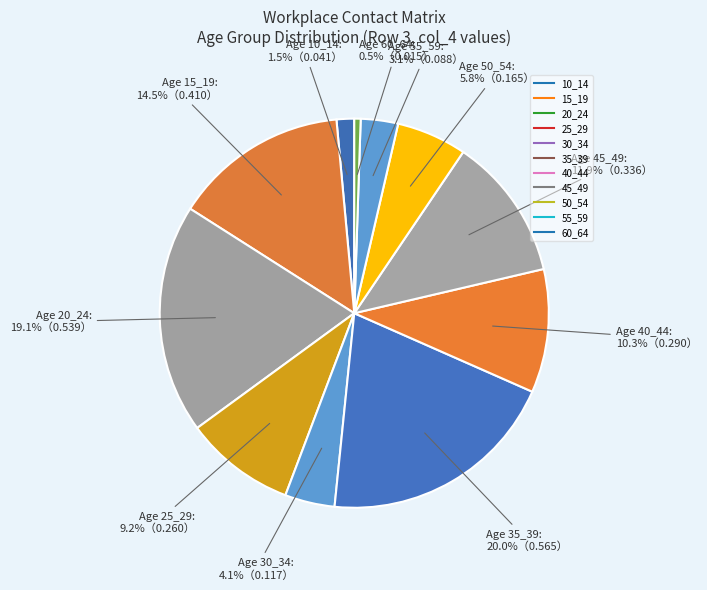

Count the number of slices in the pie.

11